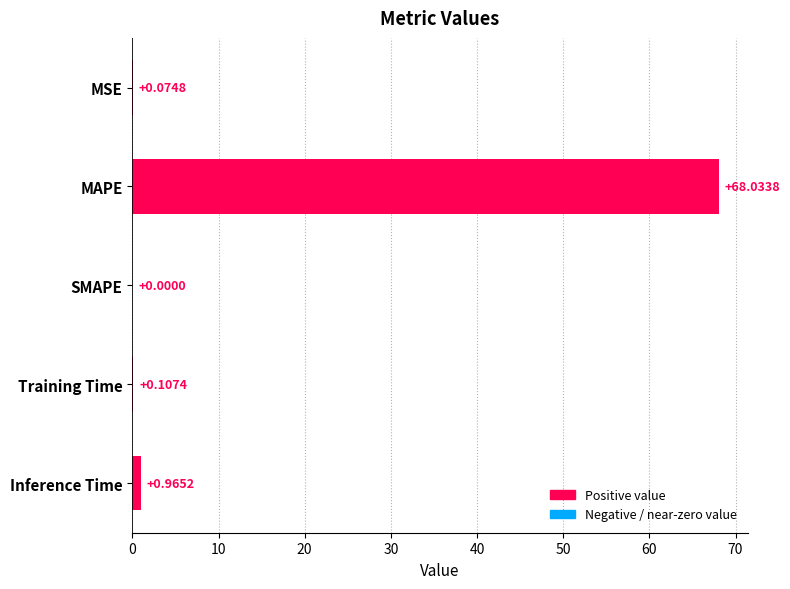

What is the change in value from SMAPE to Inference Time?

+1.0